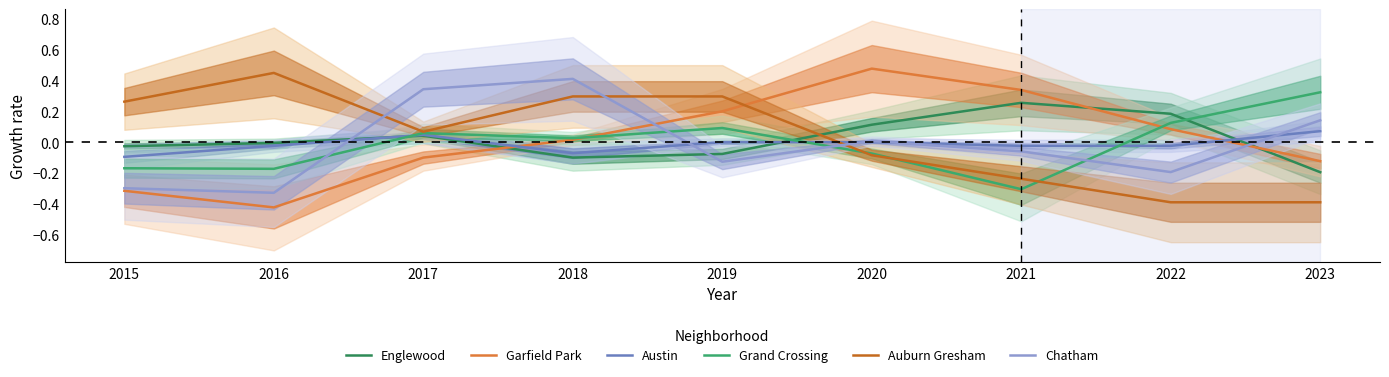

How many values in the Englewood series exceed 0?

4